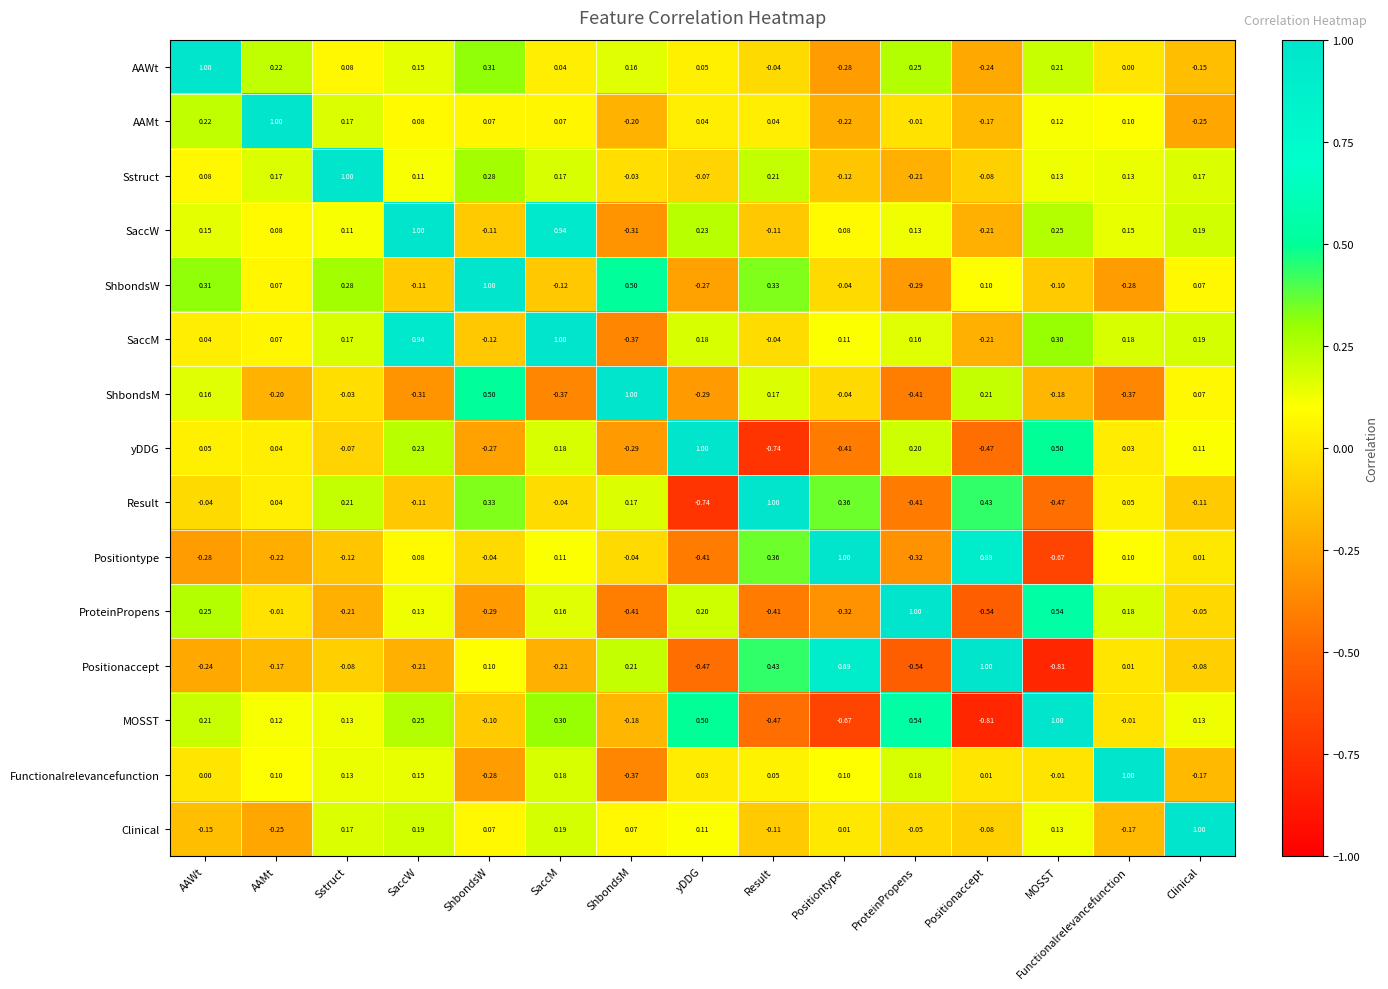

At which label does SaccW reach its minimum?

ShbondsM